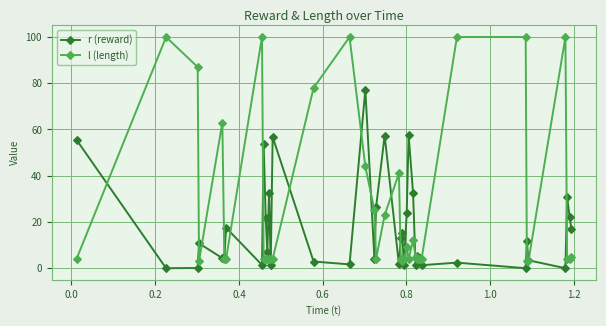

What is the value of the l (length) point at the 36th from the left?

100.0